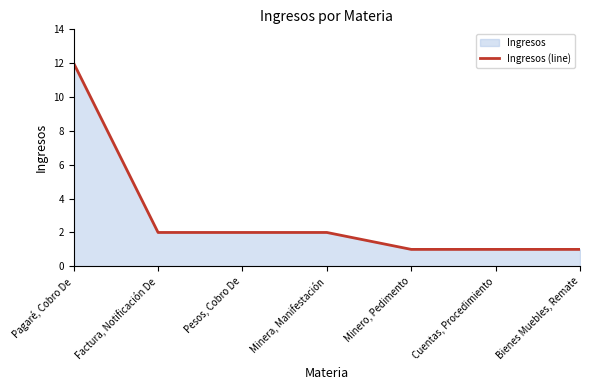

What is the label of the 4th point from the right?

Minera, Manifestación